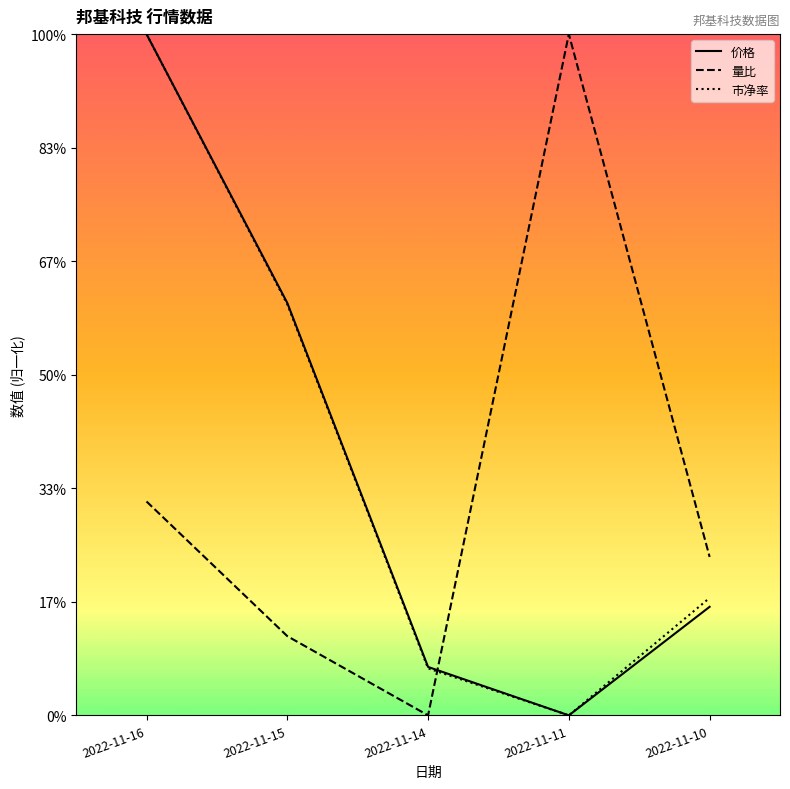

What is the sum of all 市净率 values?

55.3